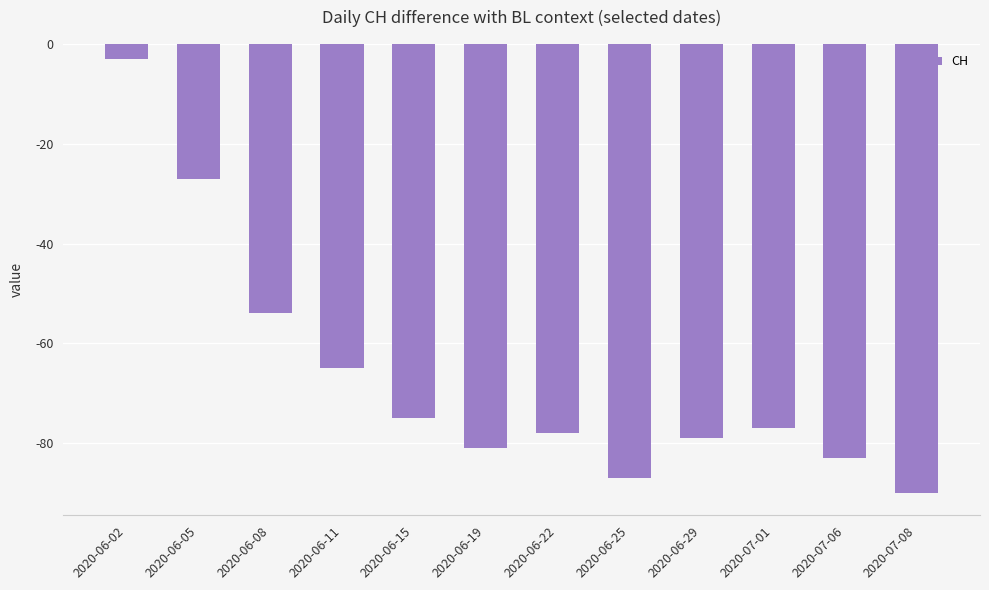

What is the average value?

-67